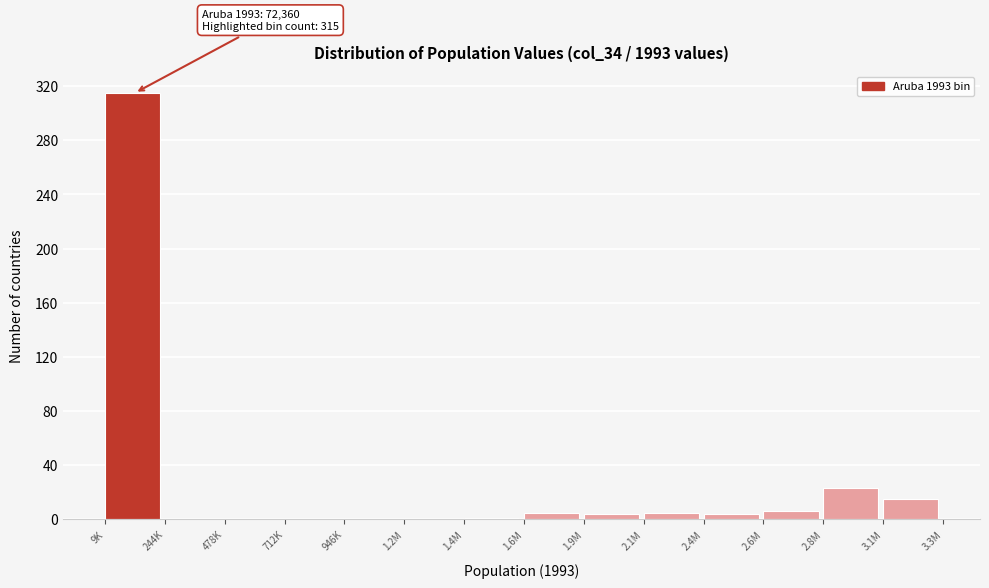

Where is the data nearest to the value 157?

2.8M